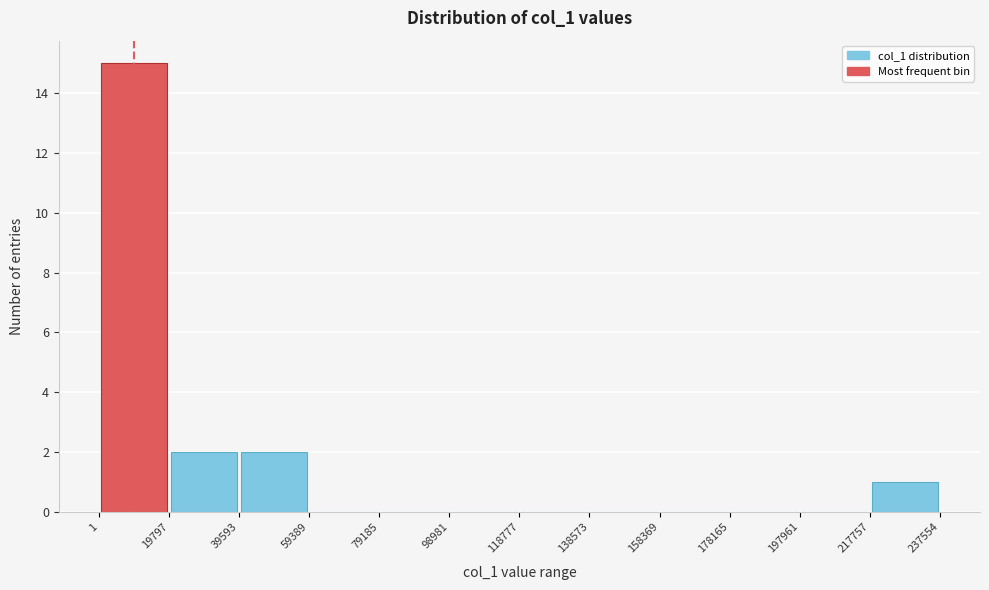

Reading left to right, transcribe this chart: for each bar, give the range it covers on the x-axis and its height. The values are not printed on the chart, so give them approximately, as read against the axis.

1 to 19797: 15
19797 to 39593: 2
39593 to 59389: 2
59389 to 79185: 0
79185 to 98981: 0
98981 to 118777: 0
118777 to 138573: 0
138573 to 158369: 0
158369 to 178165: 0
178165 to 197961: 0
197961 to 217757: 0
217757 to 237554: 1